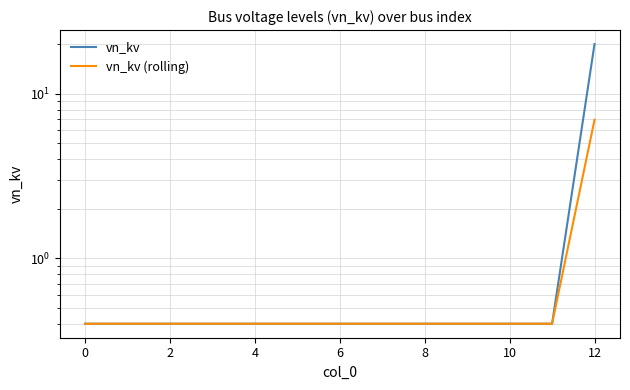

What are all the series names shown in the legend?

vn_kv, vn_kv (rolling)